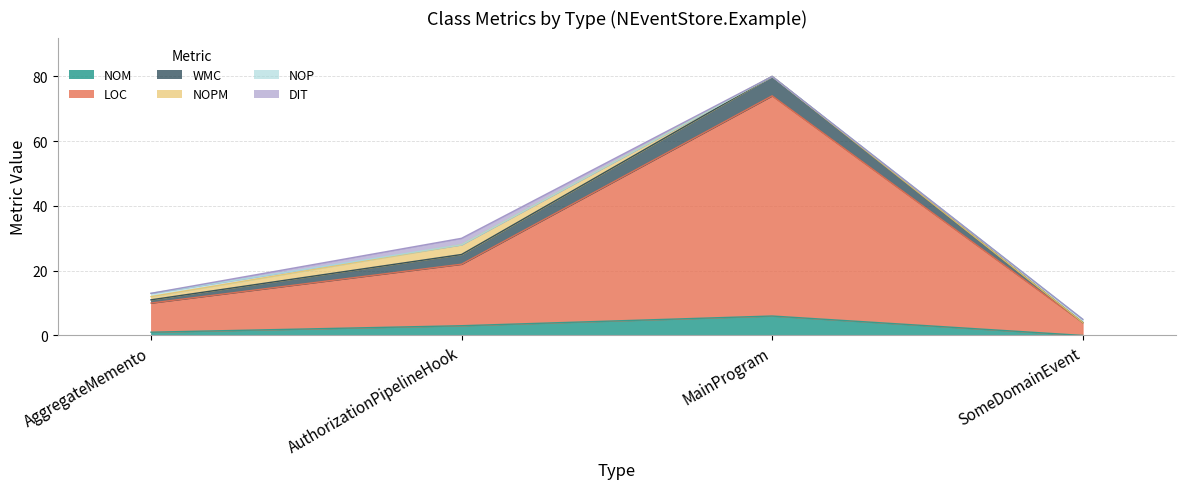

What is the total value across all series at MainProgram?

160